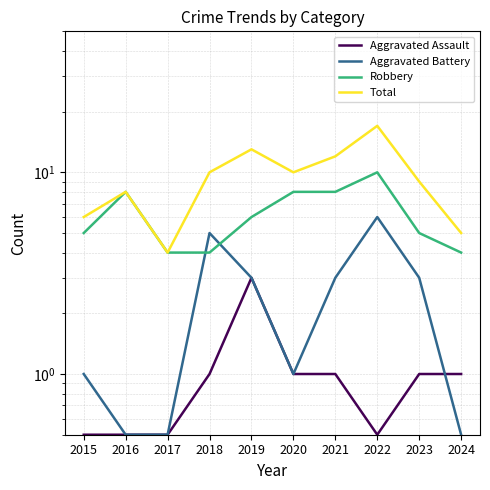

Is this an area chart (filled region under the line)?

No